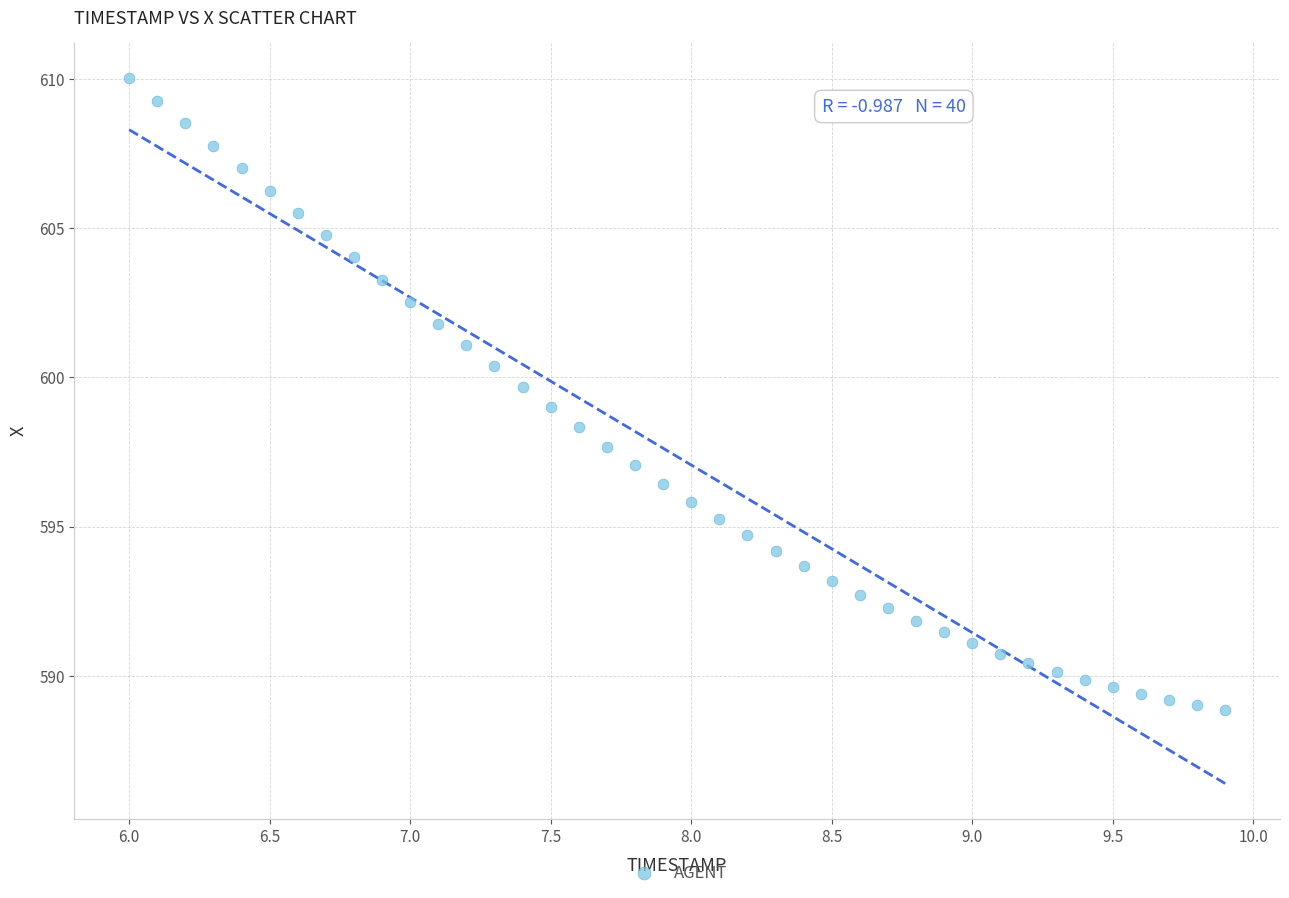

What is the range of Y values (max minus min)?

21.2